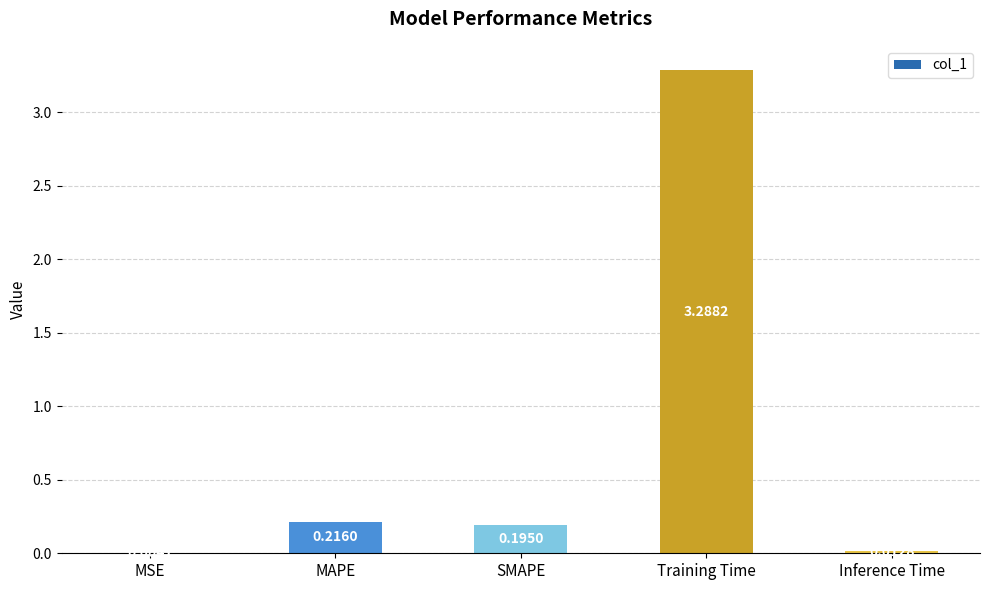

What is the sum of all values?

3.7